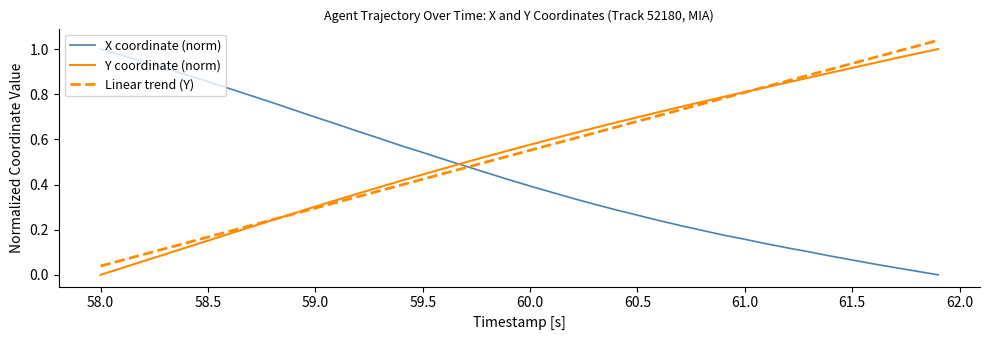

After their last crossing, which series has the higher values: Y coordinate (norm) or X coordinate (norm)?

Y coordinate (norm)